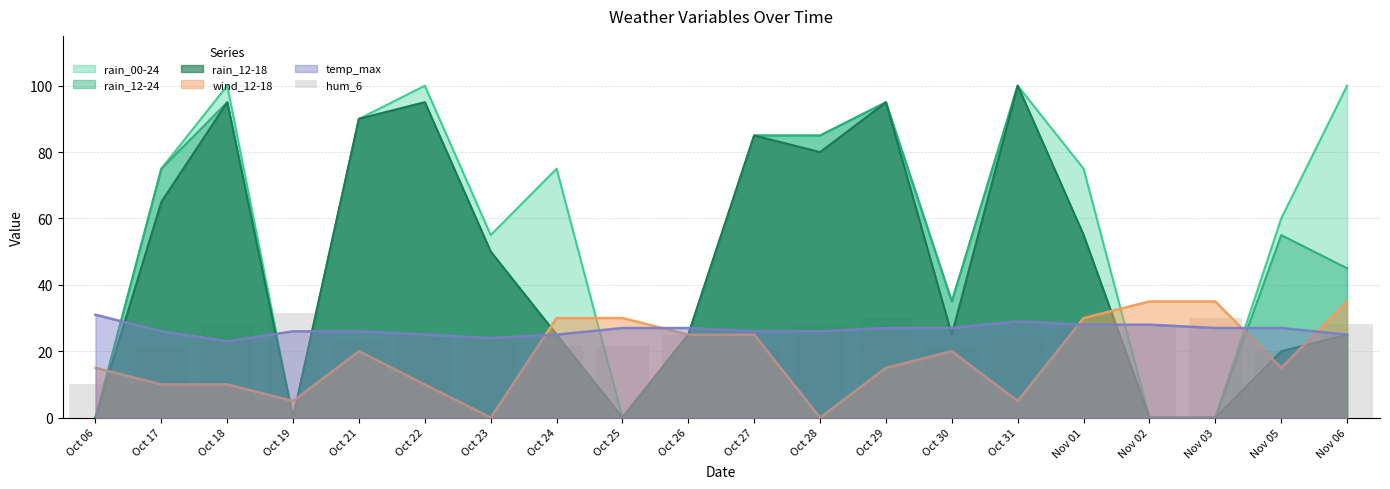

Reading right to left, extract all data points from this chart.

Nov 06=28.3	Nov 05=20.0	Nov 03=30.0	Nov 02=28.3	Nov 01=26.7	Oct 31=25.0	Oct 30=21.7	Oct 29=30.0	Oct 28=28.3	Oct 27=21.7	Oct 26=25.0	Oct 25=21.7	Oct 24=21.7	Oct 23=25.0	Oct 22=25.0	Oct 21=23.3	Oct 19=31.7	Oct 18=28.3	Oct 17=21.7	Oct 06=10.0